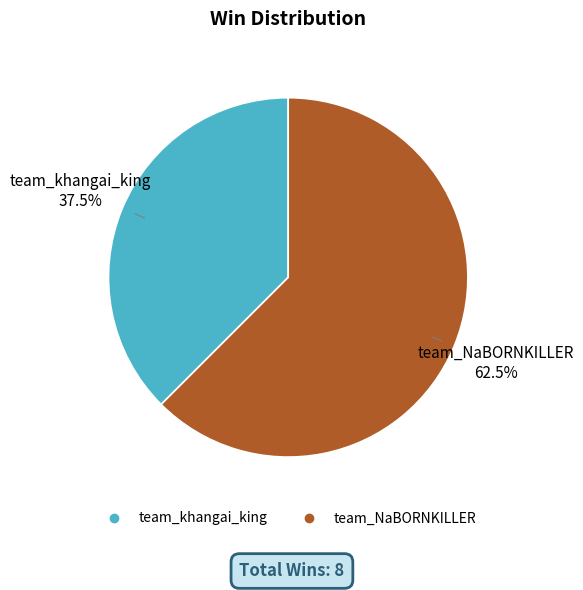

True or false: team_NaBORNKILLER accounts for 71% of the total.

False